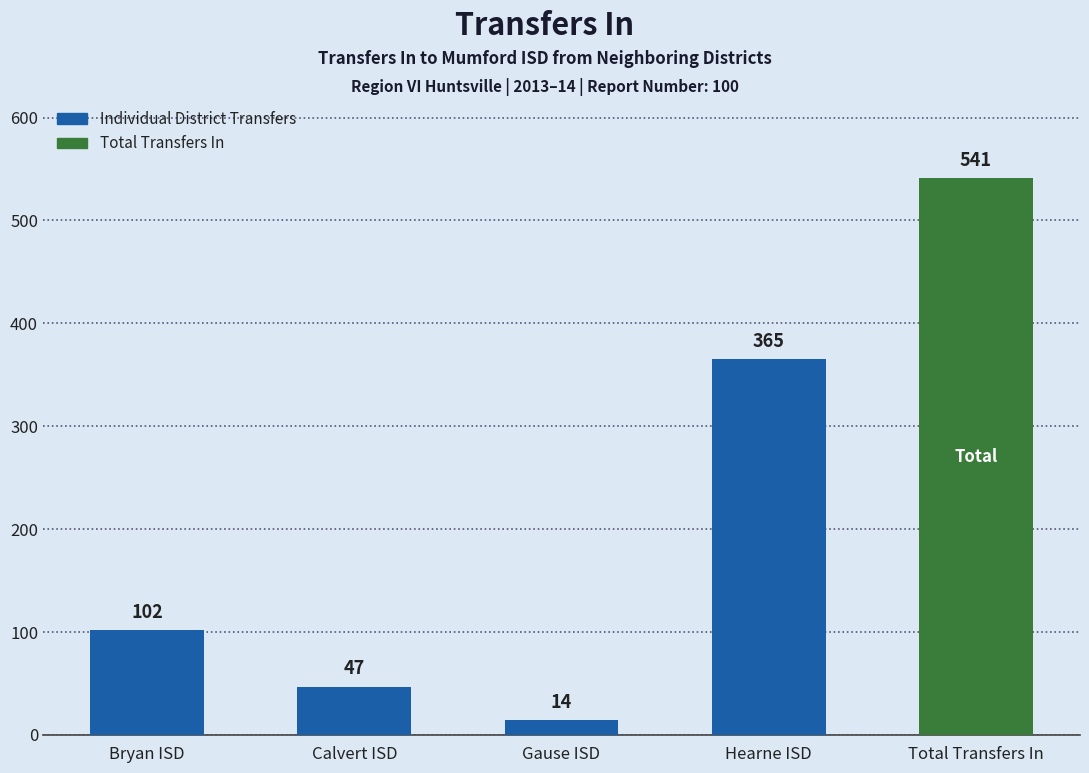

The chart shows a value of 47 at Calvert ISD. True or false?

True